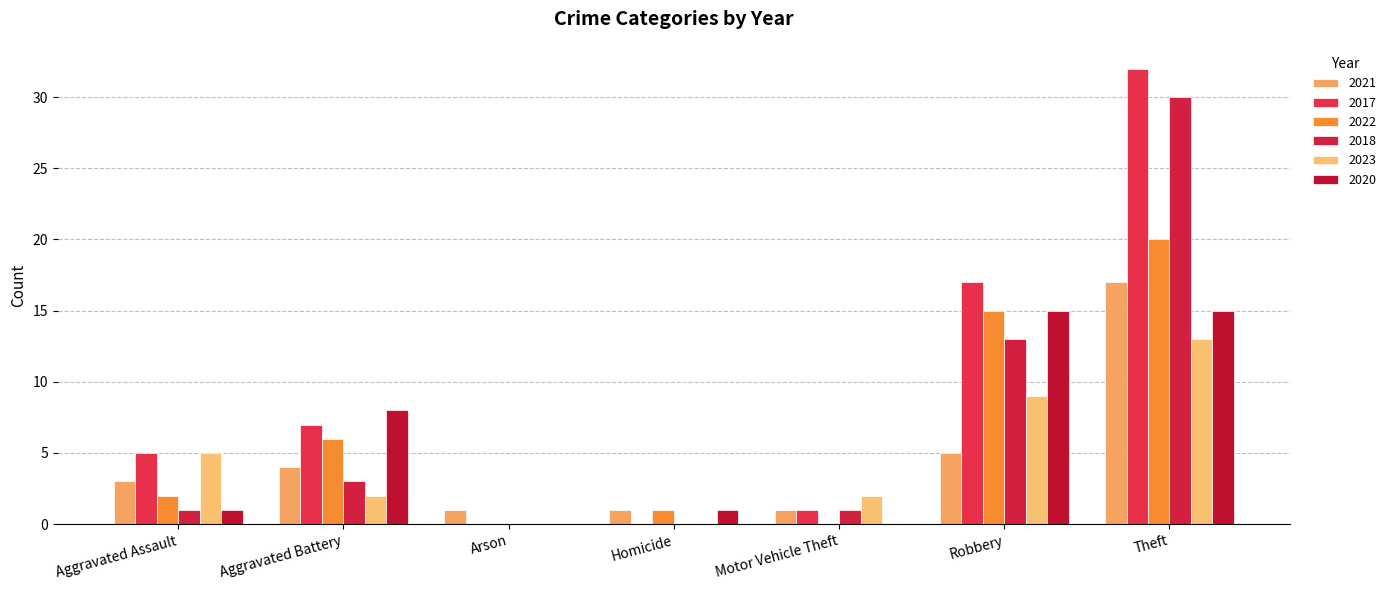

How many groups of bars are there?

7